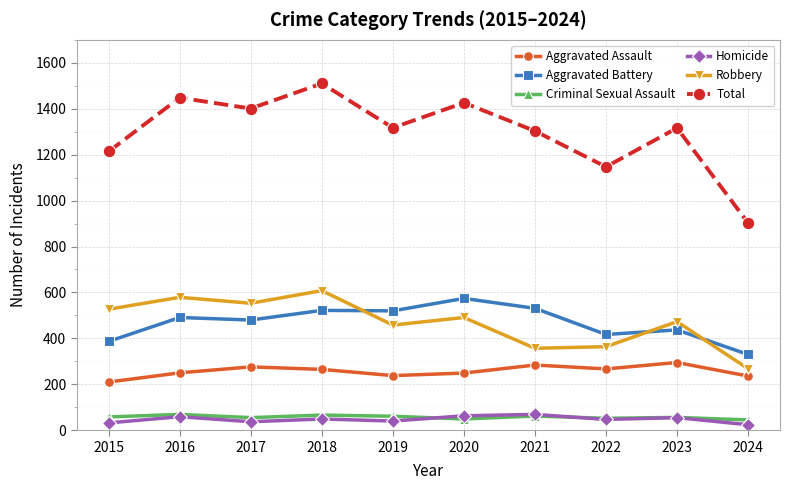

Which series has the widest spread of values?

Total